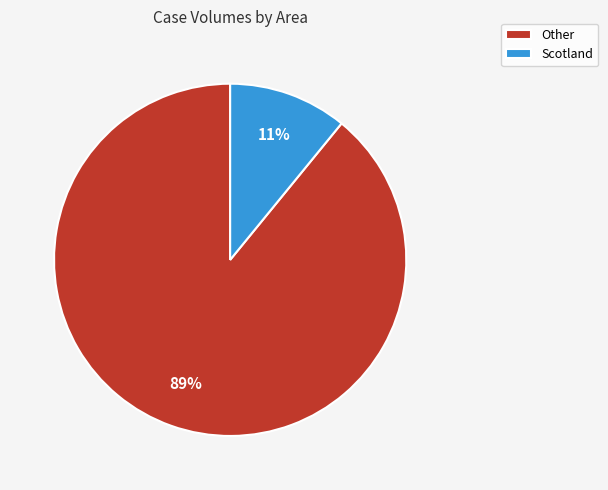

Between Scotland and Other, which is larger?

Other